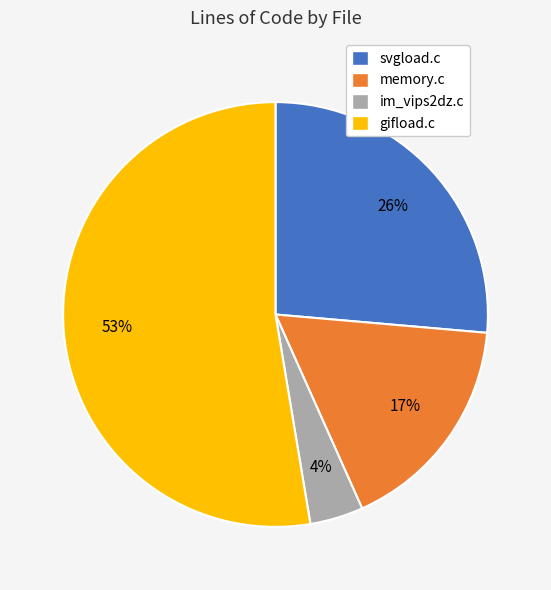

Combined, do im_vips2dz.c and memory.c account for over 50%?

No